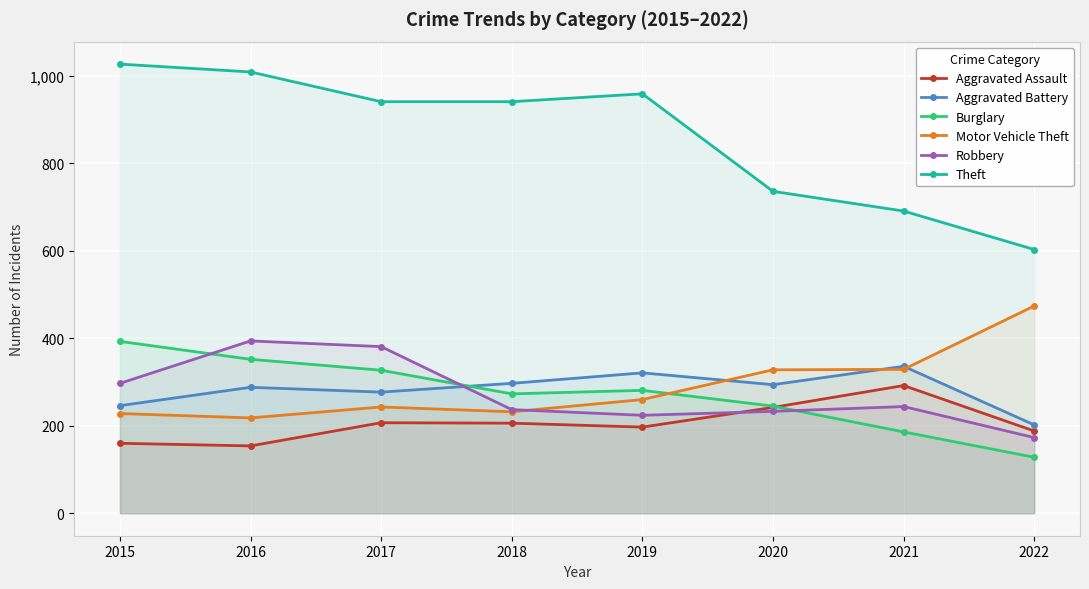

What is the greatest value displayed?

1027